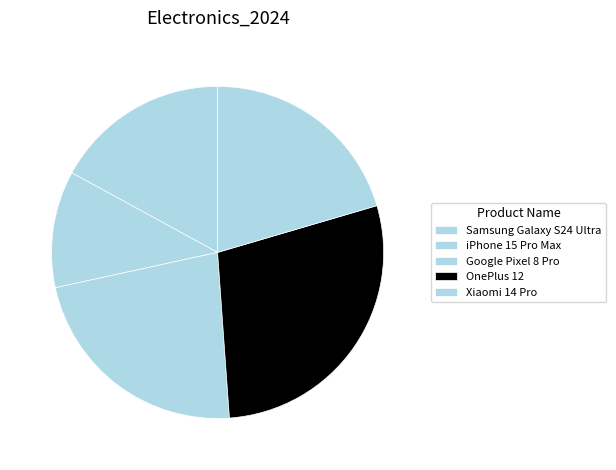

What is the smallest slice in the pie chart?

iPhone 15 Pro Max